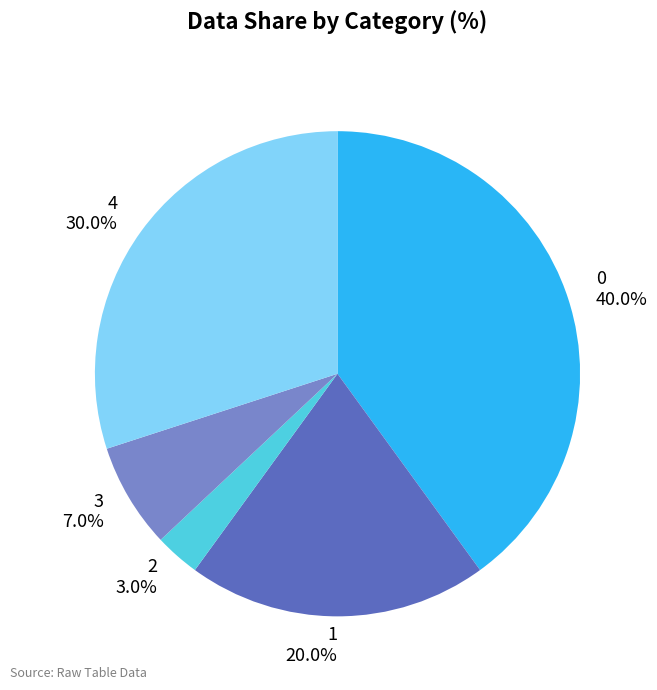

Is it true that 4 is 30% of the pie?

True